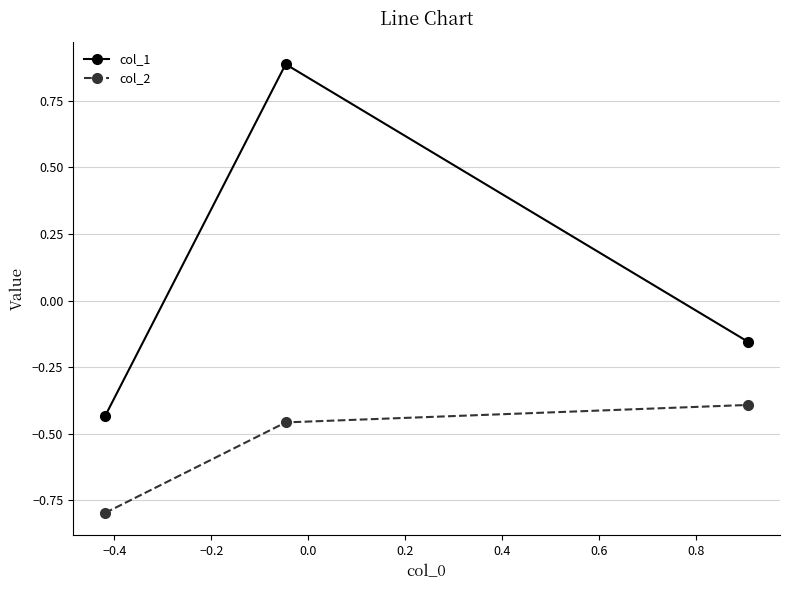

How many lines are shown in the chart?

2